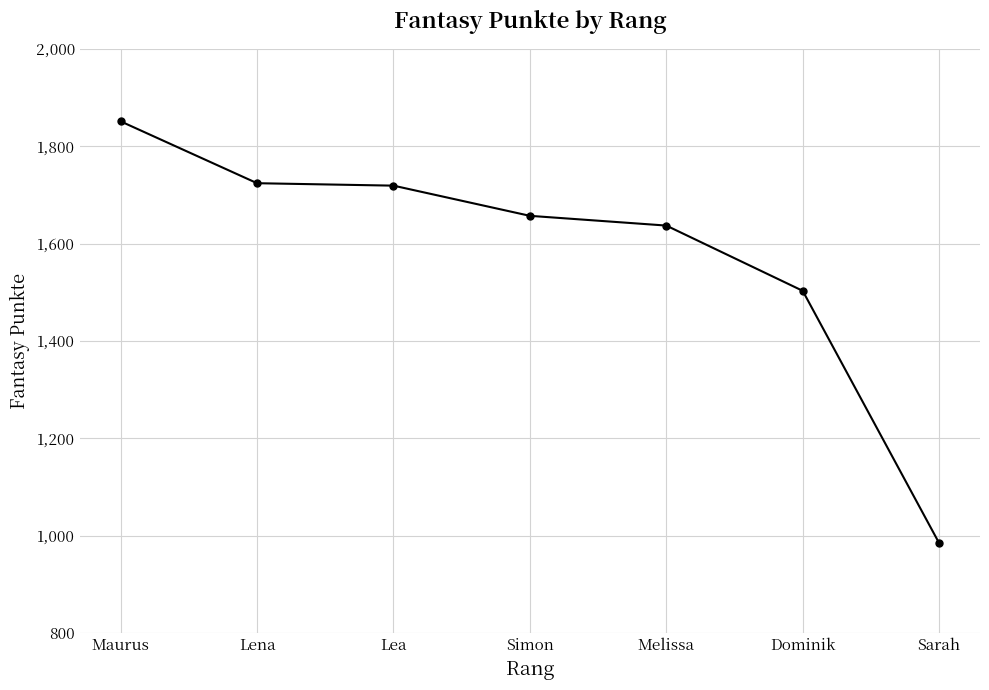

What is the maximum value shown in the chart?

1851